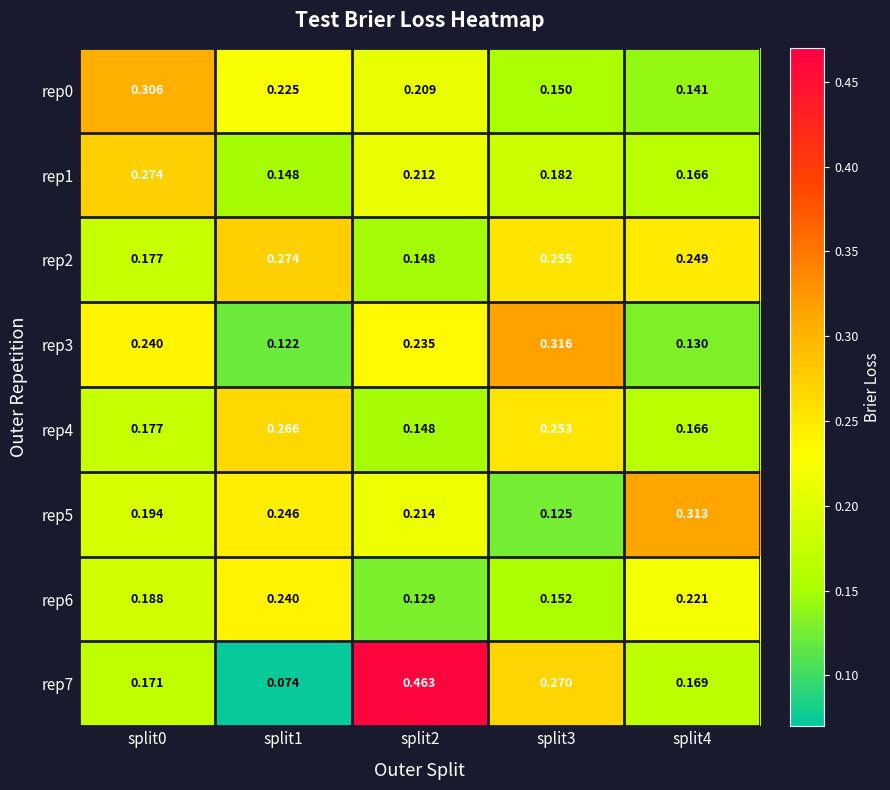

List the series in order of their peak value, lowest first.

rep6, rep4, rep2, rep1, rep0, rep5, rep3, rep7